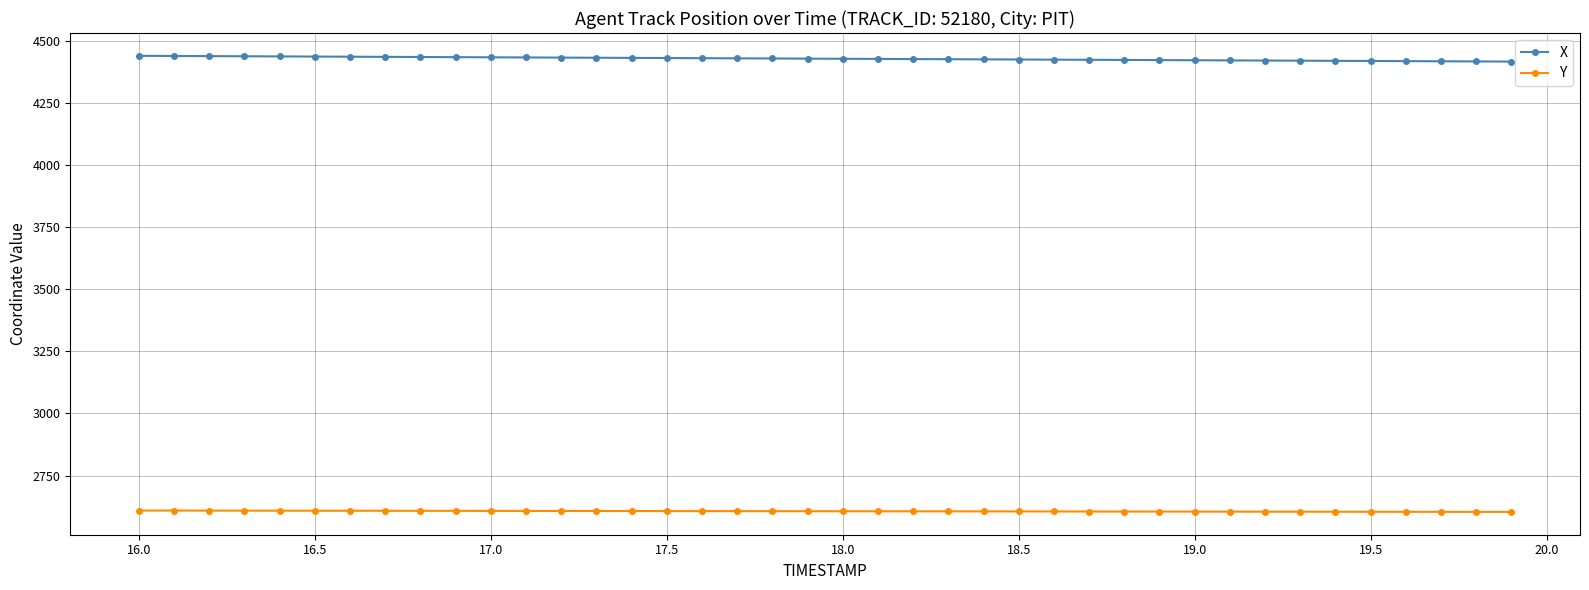

True or false: X and Y intersect in this chart.

False